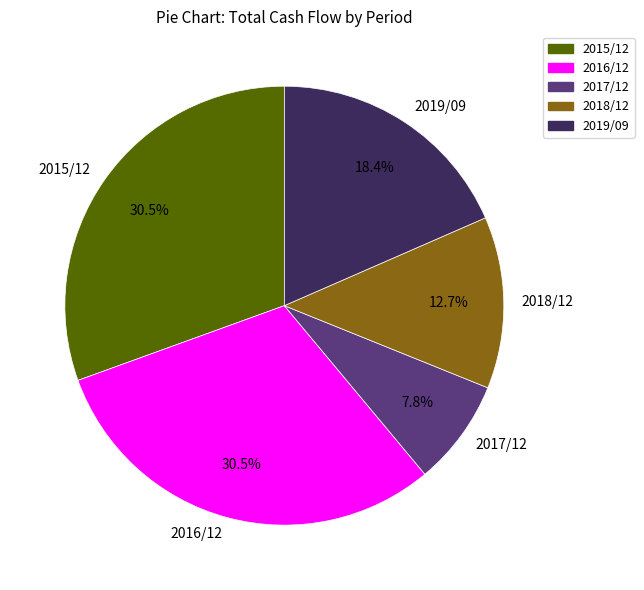

Which category has the smallest portion of the pie?

2017/12